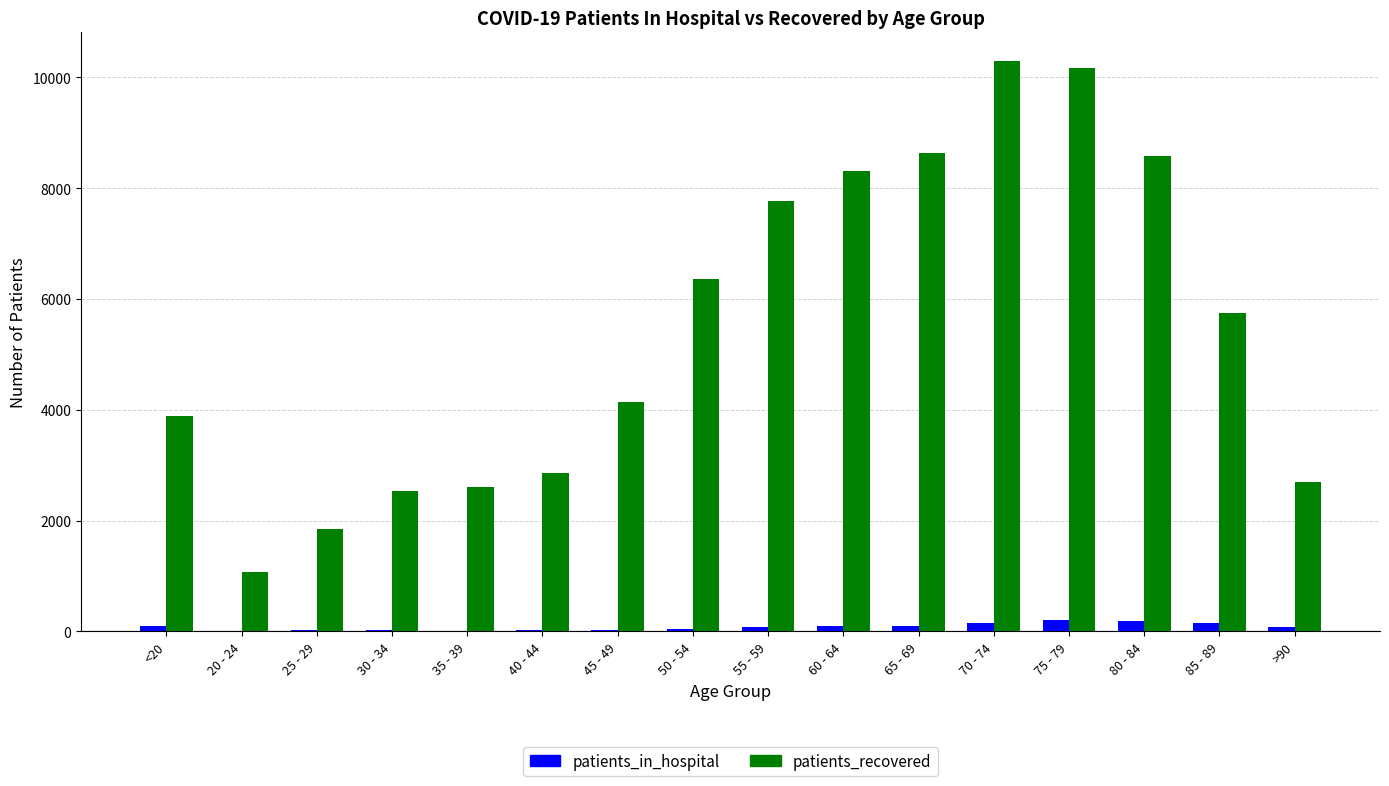

Count the number of categories in the chart.

16